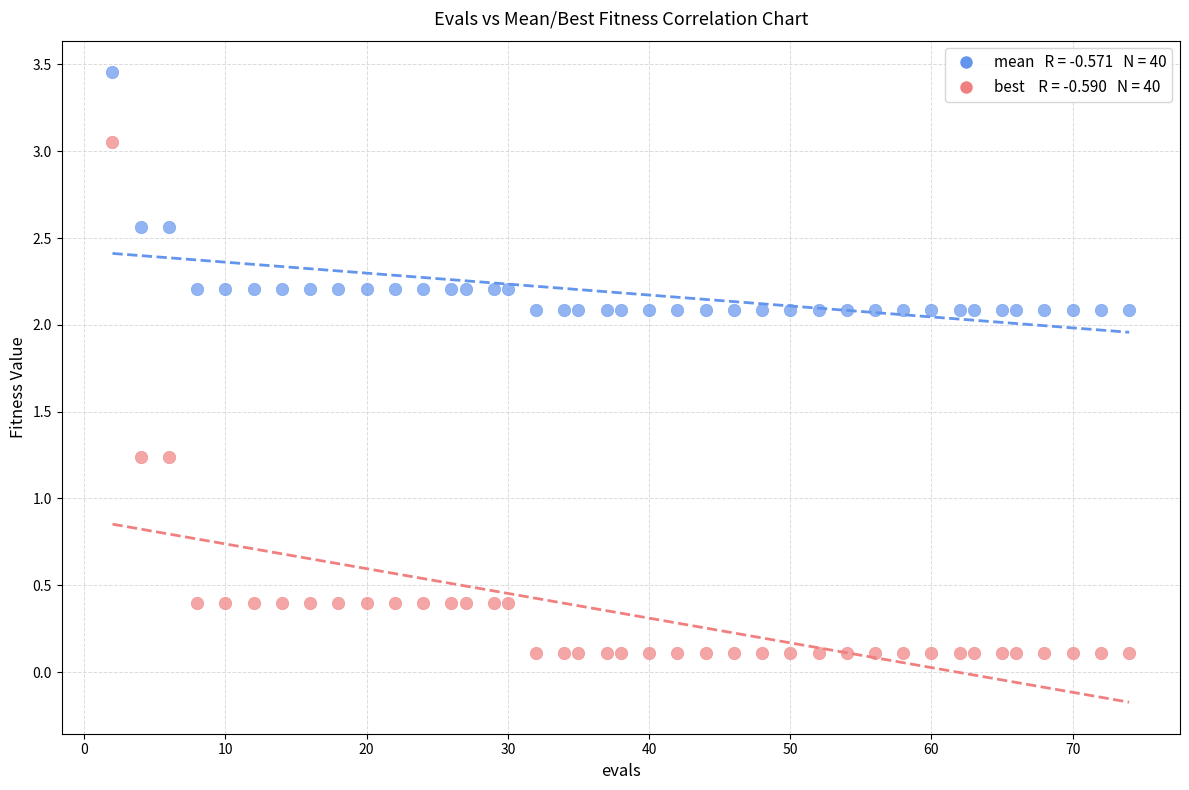

Across all data points, what is the range of X values (max minus min)?

72.0